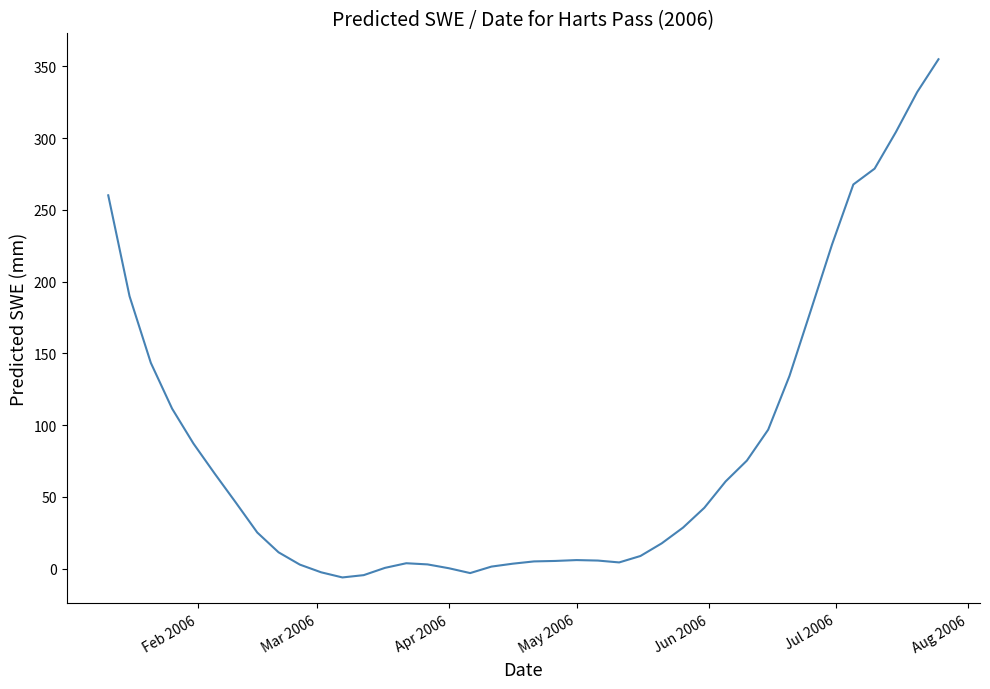

What is the difference between the maximum and minimum values?

361.1